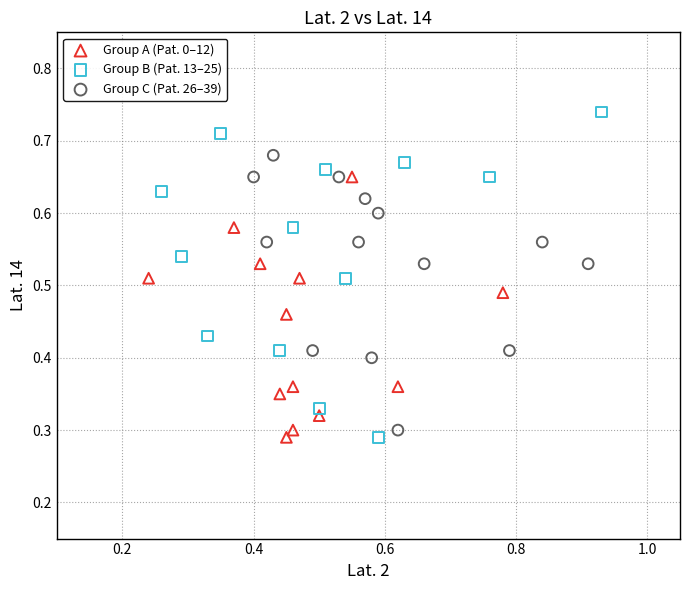

Which series reaches the maximum Y coordinate?

Group B (Pat. 13–25)